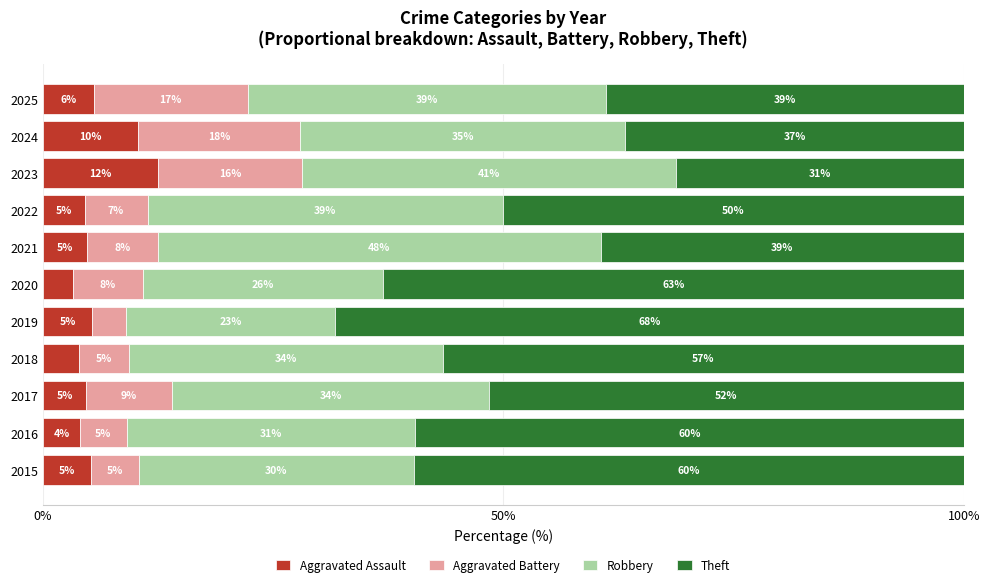

What are all the series names shown in the legend?

Aggravated Assault, Aggravated Battery, Robbery, Theft